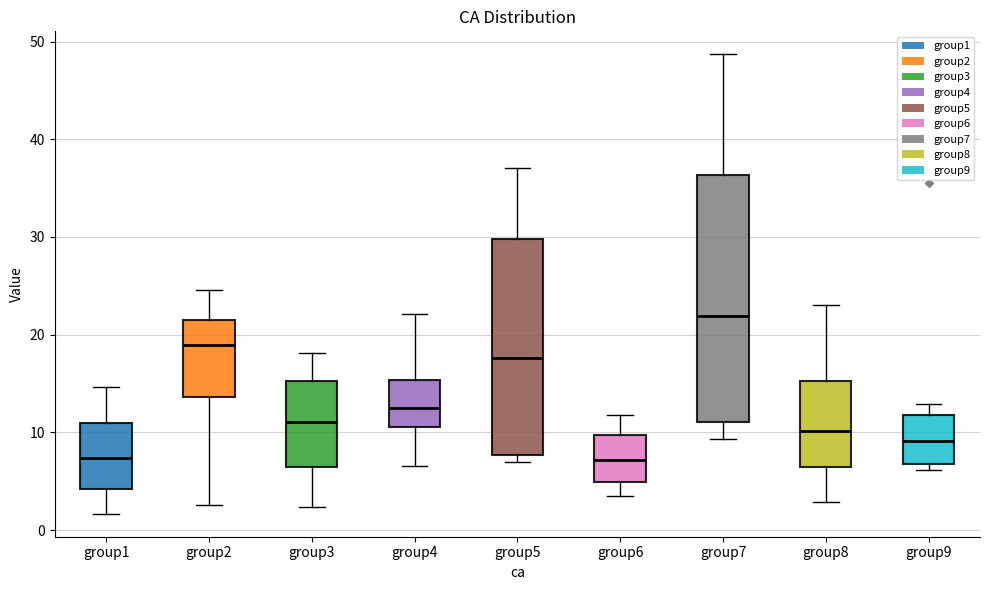

Reading left to right, read every box against the y-axis: the position of its median line, the range the box covers, and the ends of its whiskers. The values are not printed on the chart, so give them approximately, as read against the axis.

group1: median 7, box 4 to 11, whiskers 2 to 15
group2: median 19, box 14 to 22, whiskers 3 to 25
group3: median 11, box 6 to 15, whiskers 2 to 18
group4: median 13, box 11 to 15, whiskers 7 to 22
group5: median 18, box 8 to 30, whiskers 7 to 37
group6: median 7, box 5 to 10, whiskers 4 to 12
group7: median 22, box 11 to 36, whiskers 9 to 49
group8: median 10, box 6 to 15, whiskers 3 to 23
group9: median 9, box 7 to 12, whiskers 6 to 13